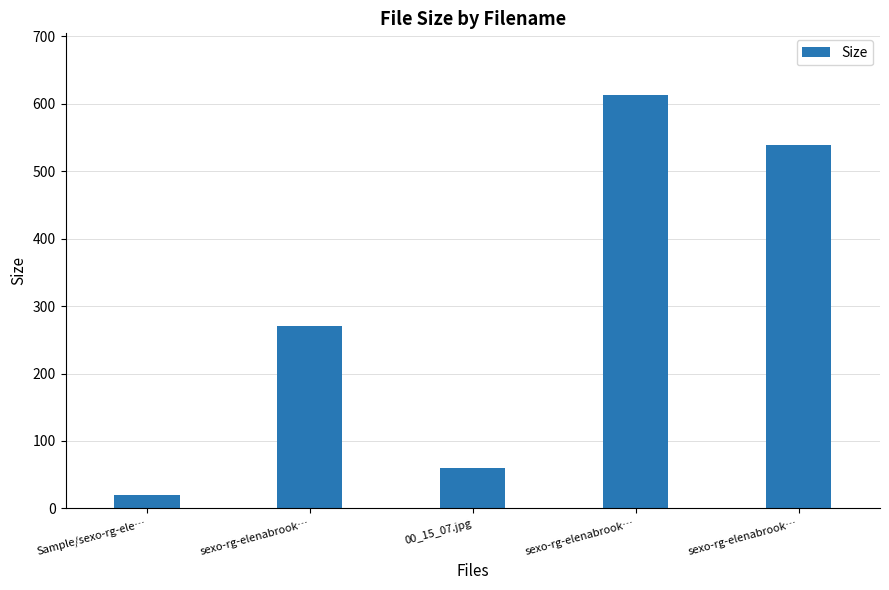

Rank the categories by value from highest to lowest.

sexo-rg-elenabrook…, sexo-rg-elenabrook…, sexo-rg-elenabrook…, 00_15_07.jpg, Sample/sexo-rg-ele…